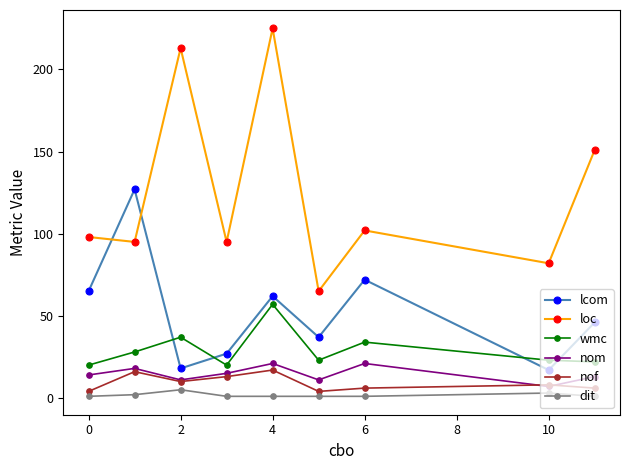

True or false: dit has more than 1 interior local peaks.

True